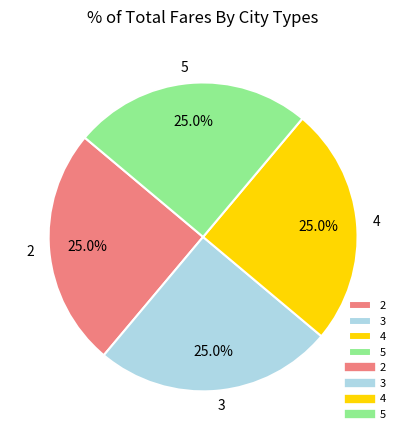

Is there any slice that represents more than half of the pie?

No